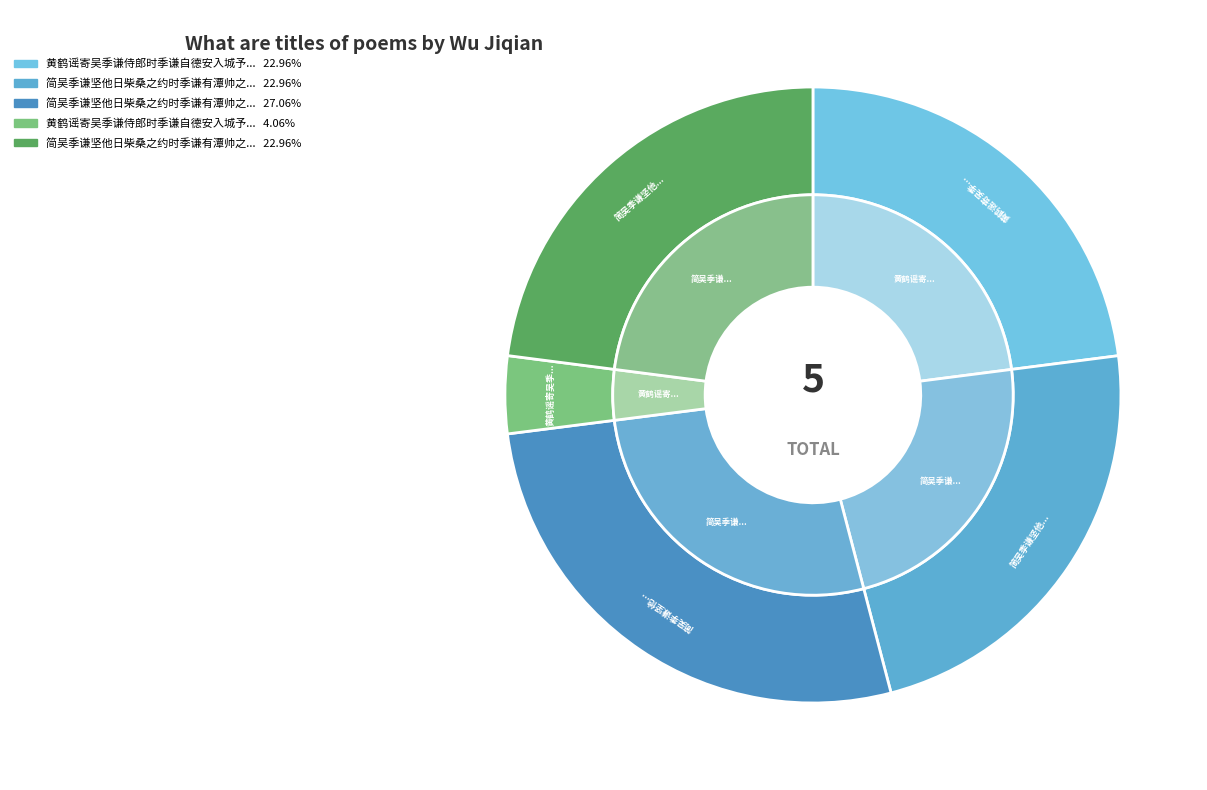

What is the smallest slice in the pie chart?

黄鹤谣寄吴季谦侍郎时季谦自德安入城予适以